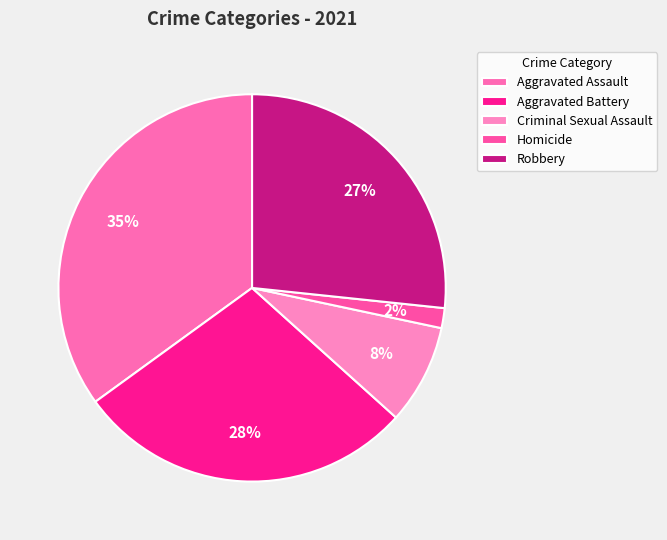

Which slice is the largest?

Aggravated Assault